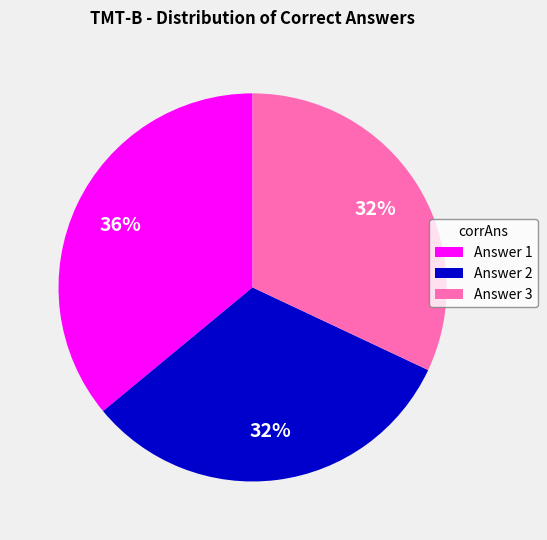

Is the sum of Answer 3 and Answer 1 greater than half?

Yes